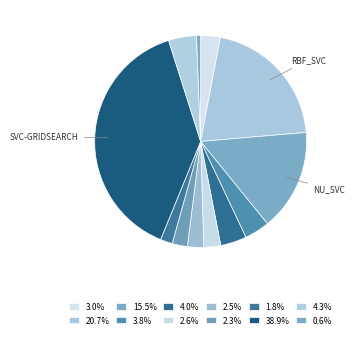

Is there any slice that represents more than half of the pie?

No